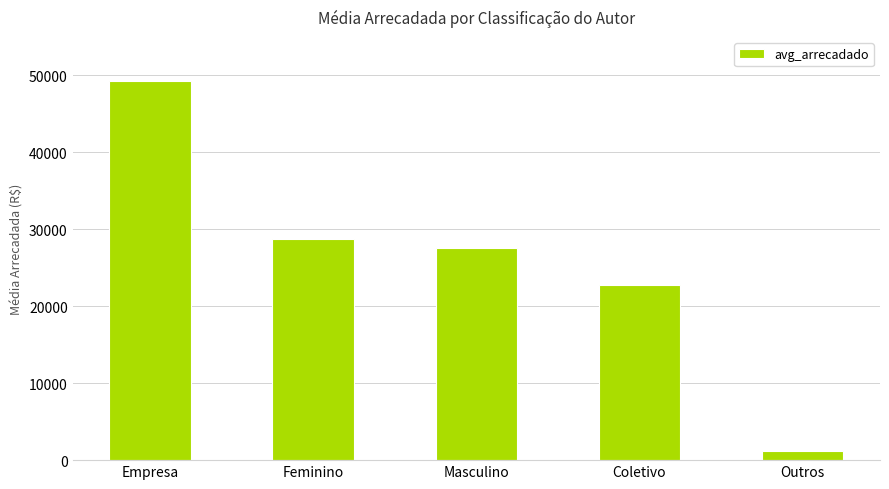

The value at Coletivo is 22755.3. True or false?

True